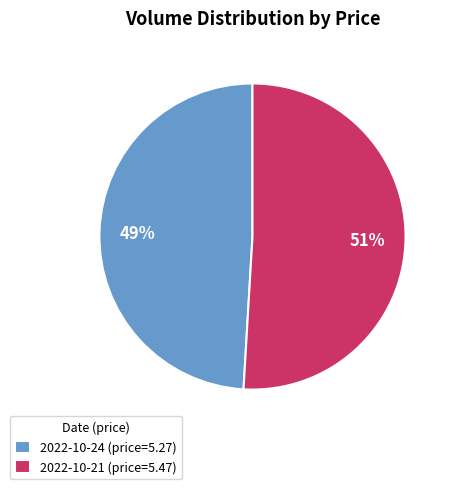

To the nearest percent, what is the difference between the largest and smallest slice percentages?

2%